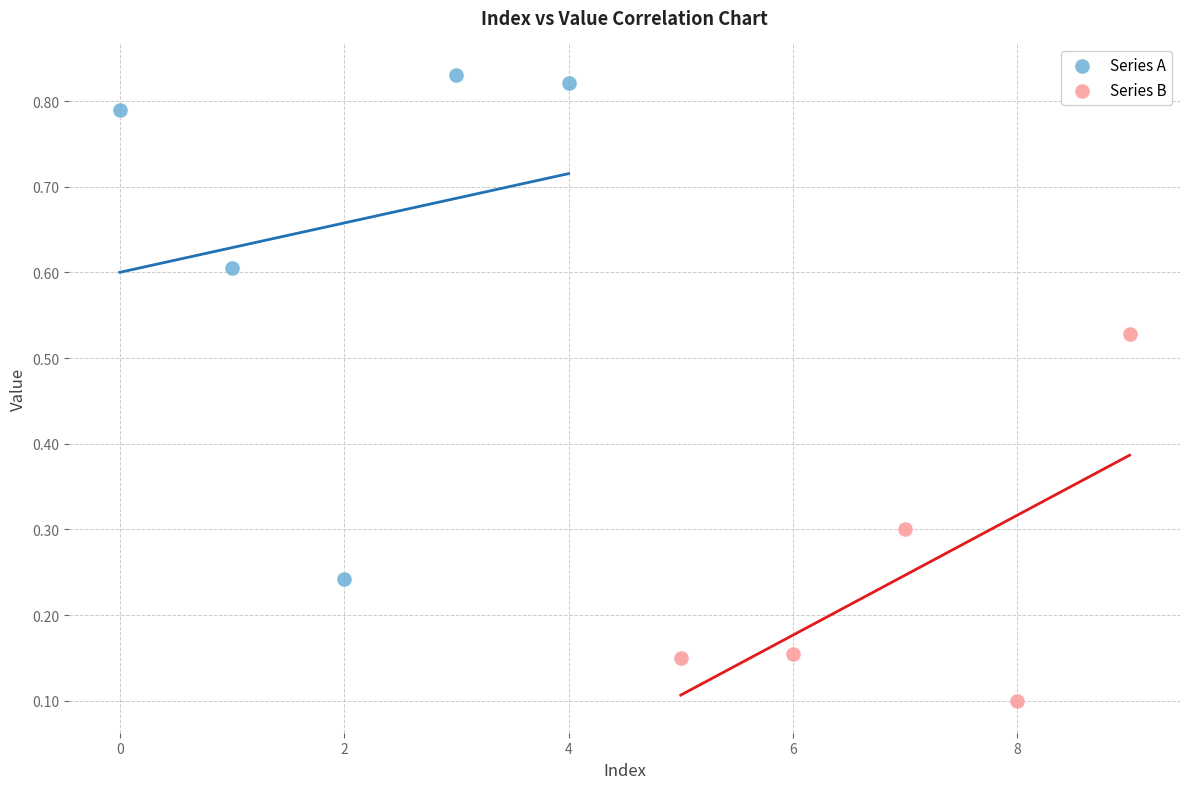

Which series reaches the maximum Y coordinate?

Series A